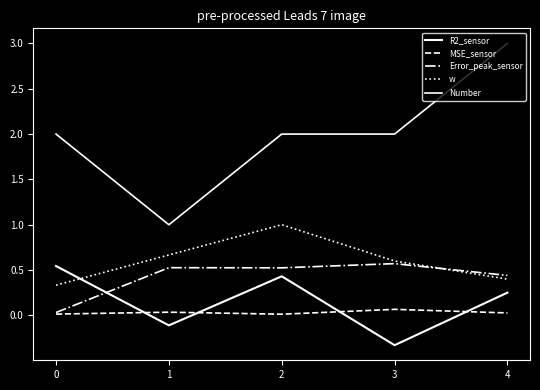

Is it true that MSE_sensor equals 0.0 at 0?

True